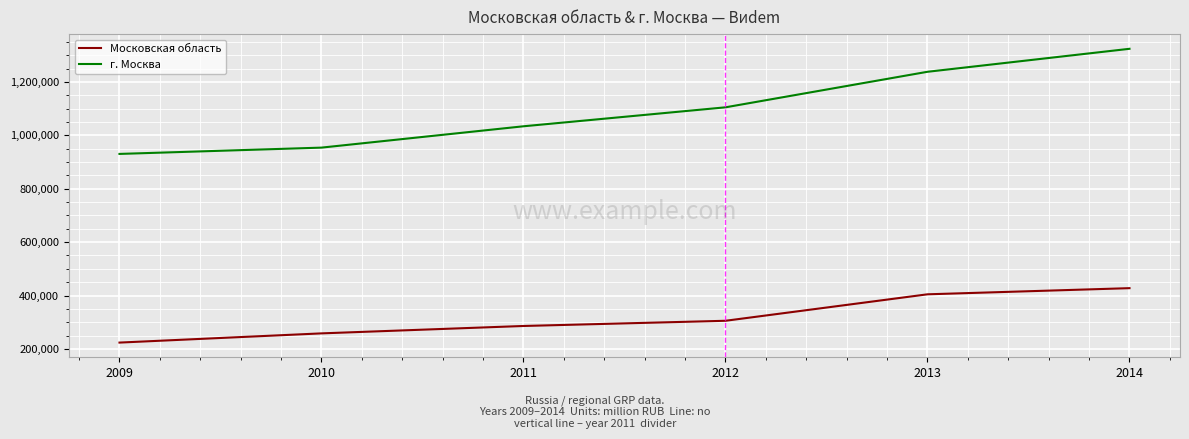

What is the total value across all series at 2011?

1319785